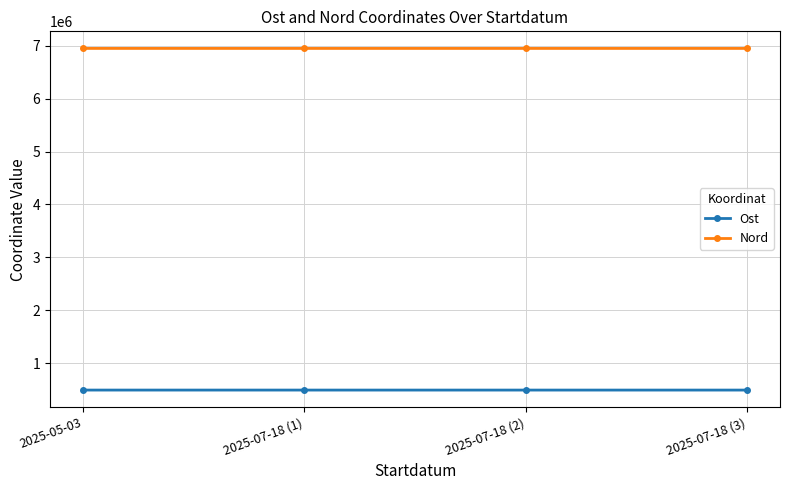

What is the spread (max minus min) of values at 2025-05-03?

6458561